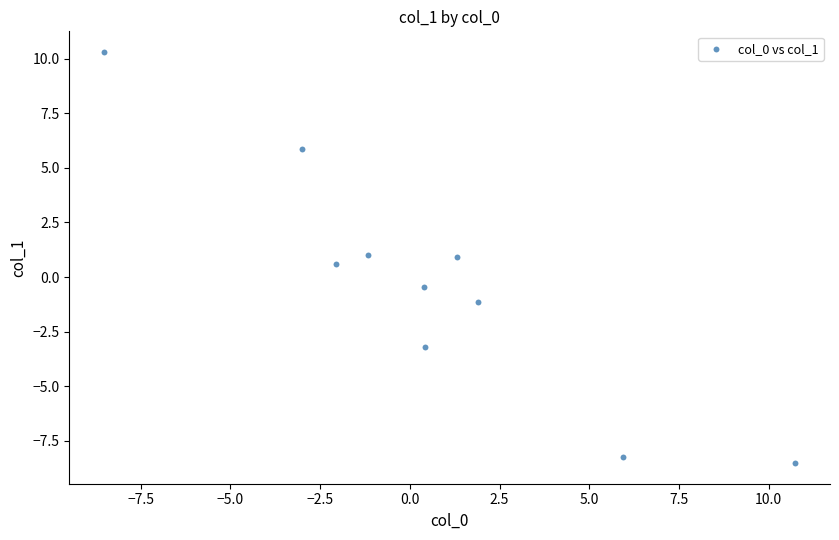

What is the range of Y values (max minus min)?

18.8